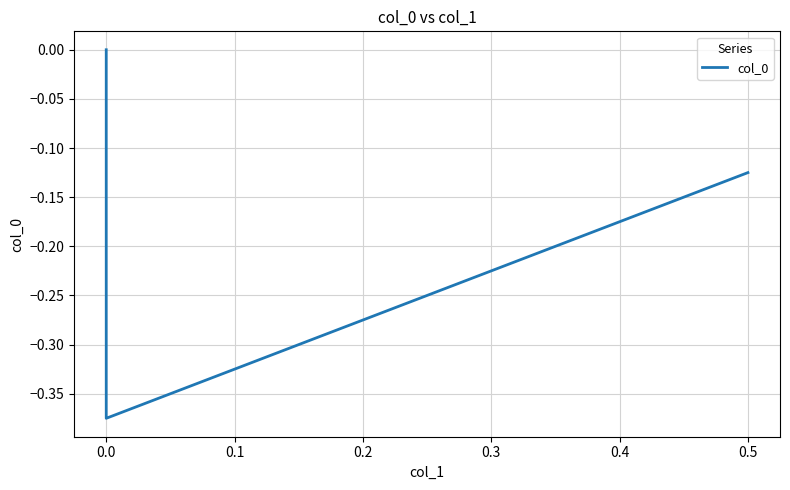

Is it true that the value at 0.0 is -0.4?

True